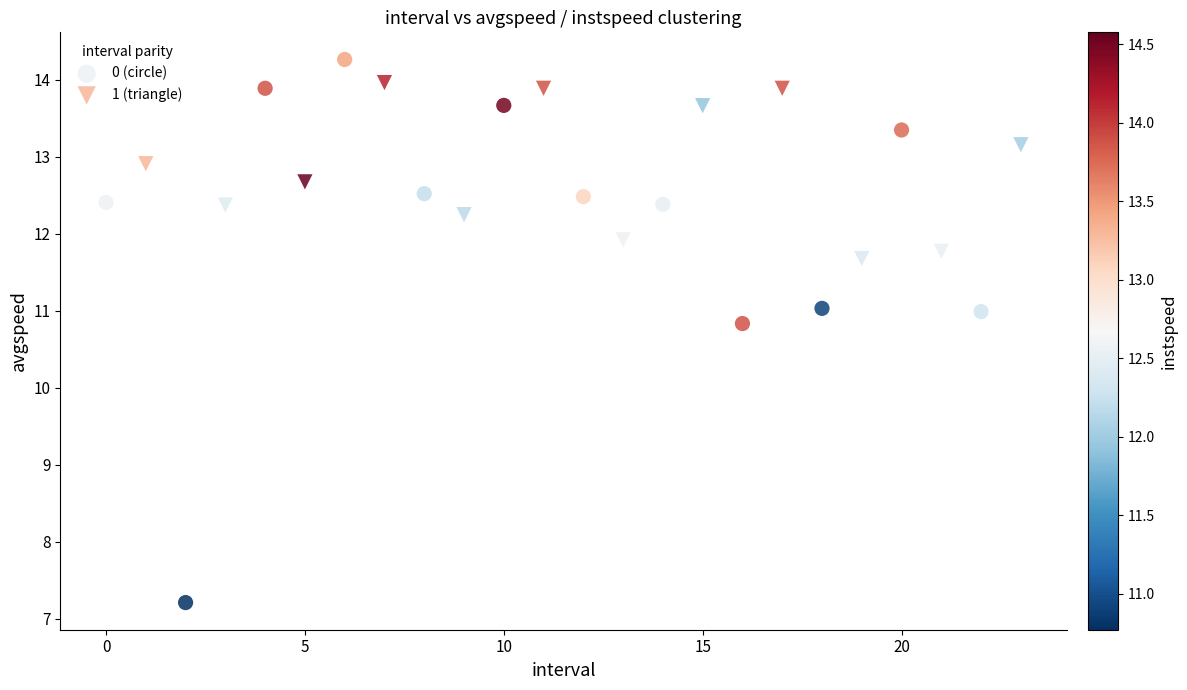

Which series contains the lowest Y value?

0 (circle)